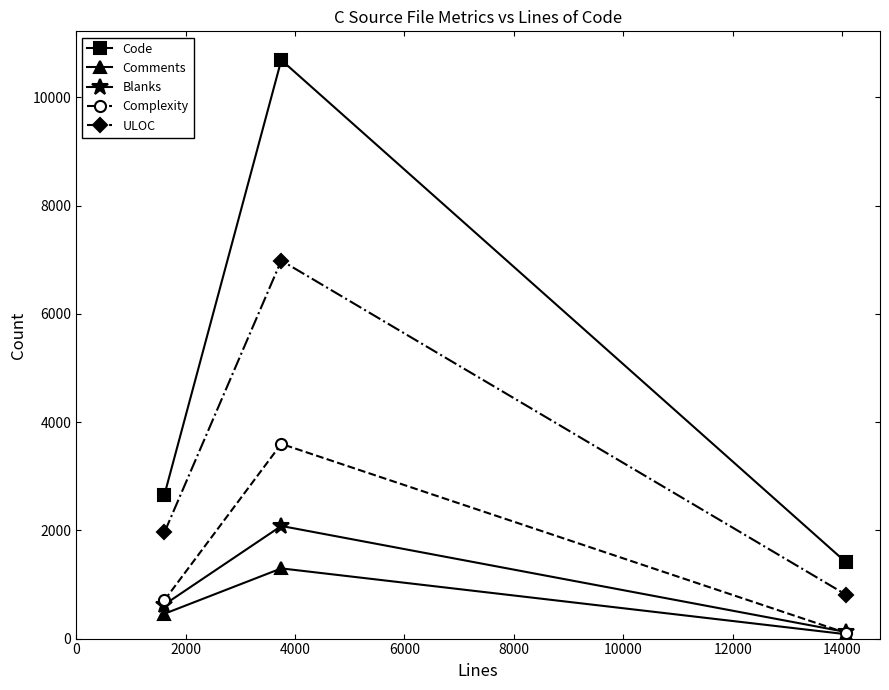

How many distinct data groups are displayed?

5